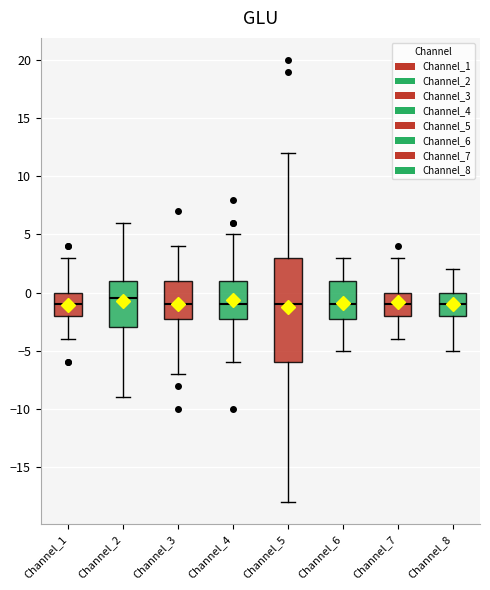

Reading left to right, read every box against the y-axis: the position of its median line, the range the box covers, and the ends of its whiskers. The values are not printed on the chart, so give them approximately, as read against the axis.

Channel_1: median -1.0, box -2.0 to 0.0, whiskers -4.0 to 3.0
Channel_2: median -0.5, box -3.0 to 1.0, whiskers -9.0 to 6.0
Channel_3: median -1.0, box -2.0 to 1.0, whiskers -7.0 to 4.0
Channel_4: median -1.0, box -2.0 to 1.0, whiskers -6.0 to 5.0
Channel_5: median -1.0, box -6.0 to 3.0, whiskers -18.0 to 12.0
Channel_6: median -1.0, box -2.0 to 1.0, whiskers -5.0 to 3.0
Channel_7: median -1.0, box -2.0 to 0.0, whiskers -4.0 to 3.0
Channel_8: median -1.0, box -2.0 to 0.0, whiskers -5.0 to 2.0